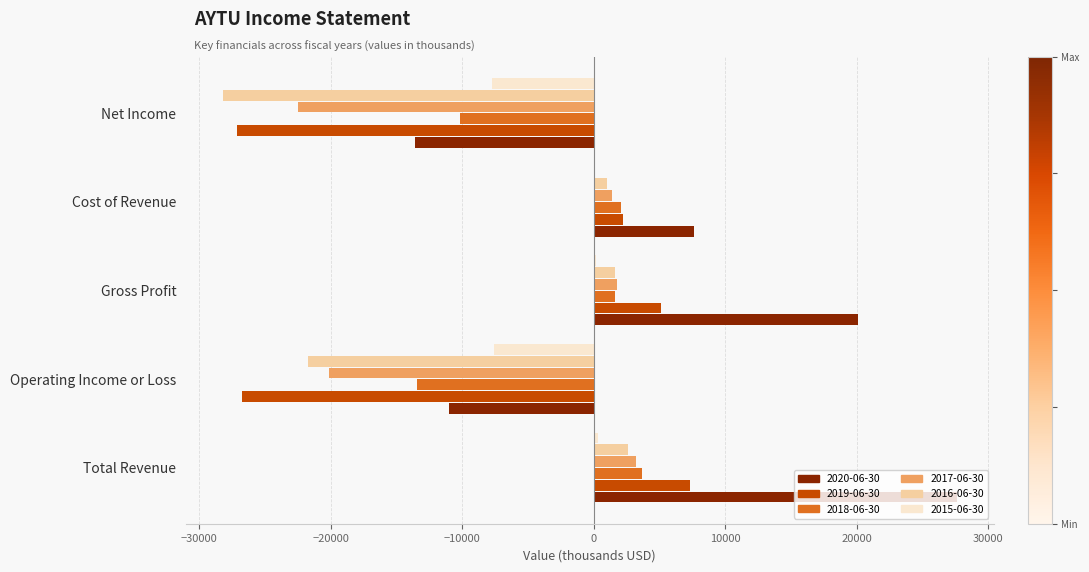

Is it true that 2016-06-30 equals -8959 at Net Income?

False